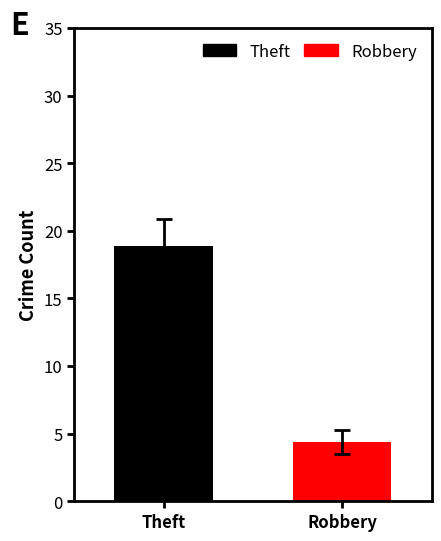

What is the maximum value for Theft?

18.9